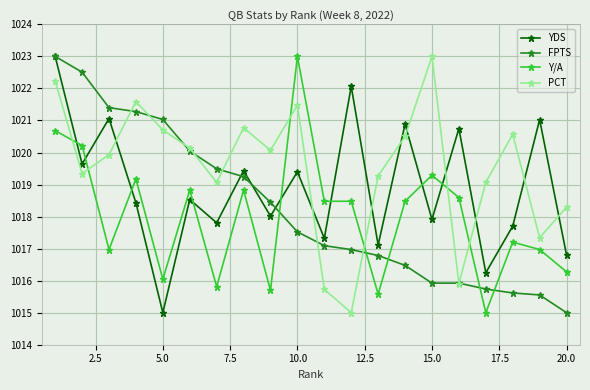

What is the value of the PCT point at the 8th from the left?

1020.8